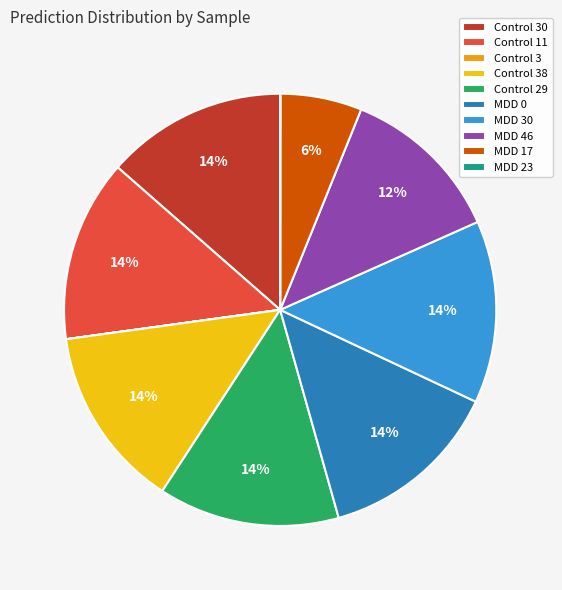

What percentage is the Control 11 slice, to the nearest percent?

14%